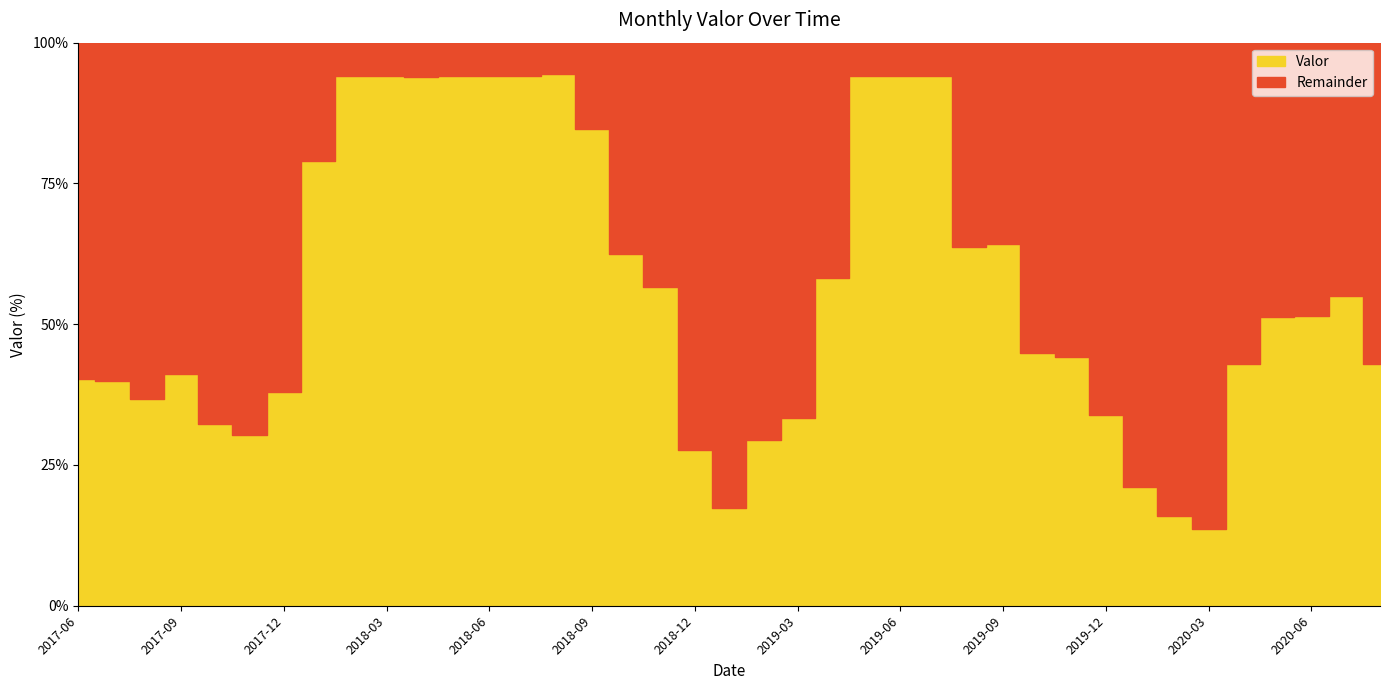

Reading left to right, list all the values displayed in this chart.

2017-06=40.3	2017-07=39.9	2017-08=36.8	2017-09=41.2	2017-10=32.3	2017-11=30.3	2017-12=38.0	2018-01=78.9	2018-02=94.0	2018-03=94.0	2018-04=94.0	2018-05=94.0	2018-06=94.0	2018-07=94.0	2018-08=94.5	2018-09=84.6	2018-10=62.5	2018-11=56.7	2018-12=27.6	2019-01=17.4	2019-02=29.4	2019-03=33.3	2019-04=58.3	2019-05=94.0	2019-06=94.0	2019-07=94.0	2019-08=63.8	2019-09=64.3	2019-10=44.9	2019-11=44.2	2019-12=33.9	2020-01=21.1	2020-02=15.9	2020-03=13.6	2020-04=42.9	2020-05=51.2	2020-06=51.4	2020-07=55.0	2020-08=43.0